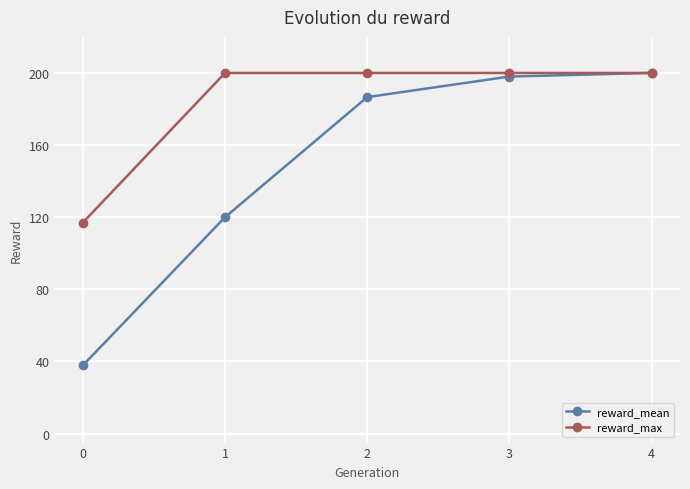

How many data points does each series have?

5